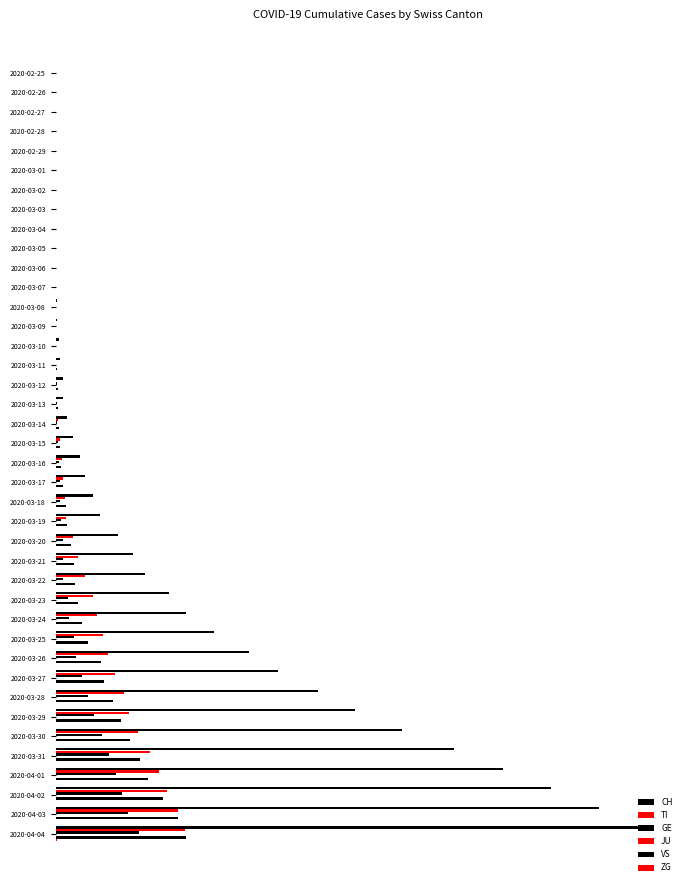

Which series has the largest total across all categories?

CH